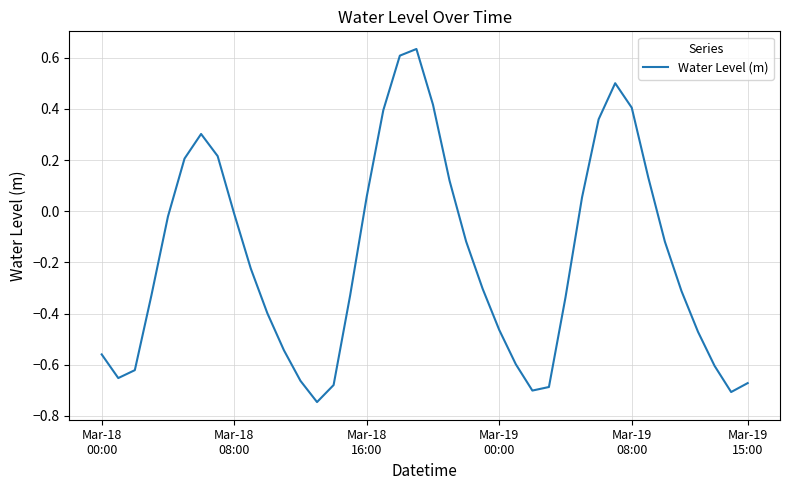

What is the difference between the maximum and minimum values?

1.4